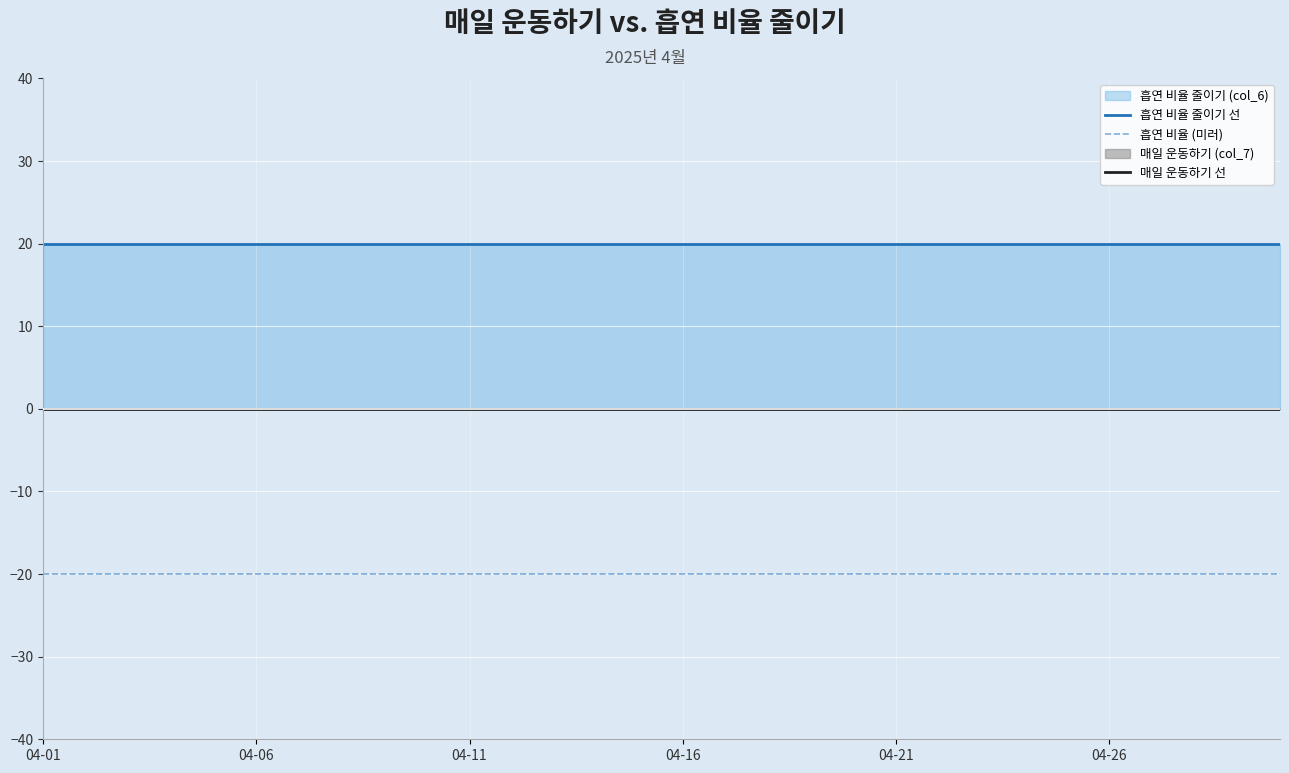

What is the sum of all 흡연 비율 (미러) values?

-600